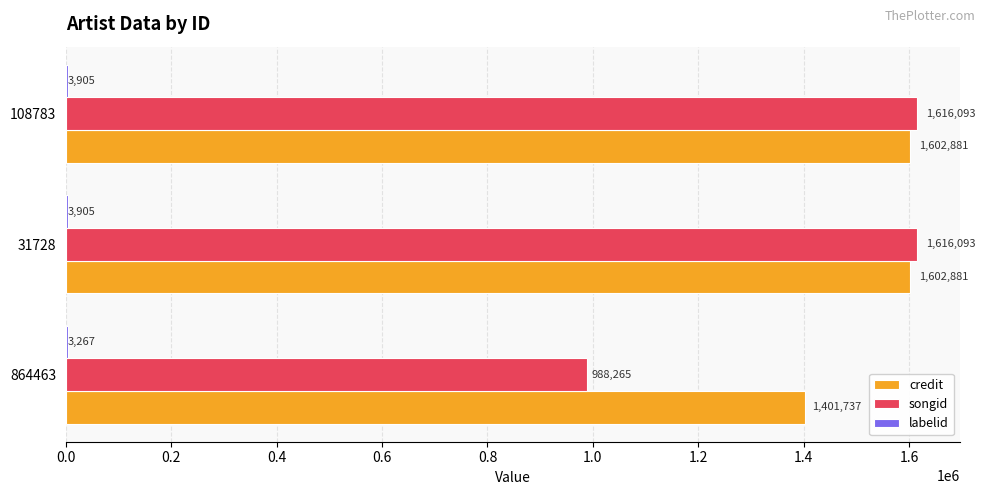

What is the highest value of the credit series?

1602881